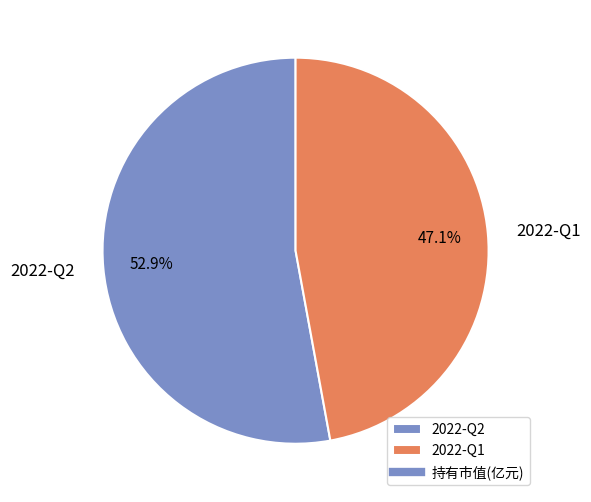

To the nearest percent, what is the average slice percentage?

50%